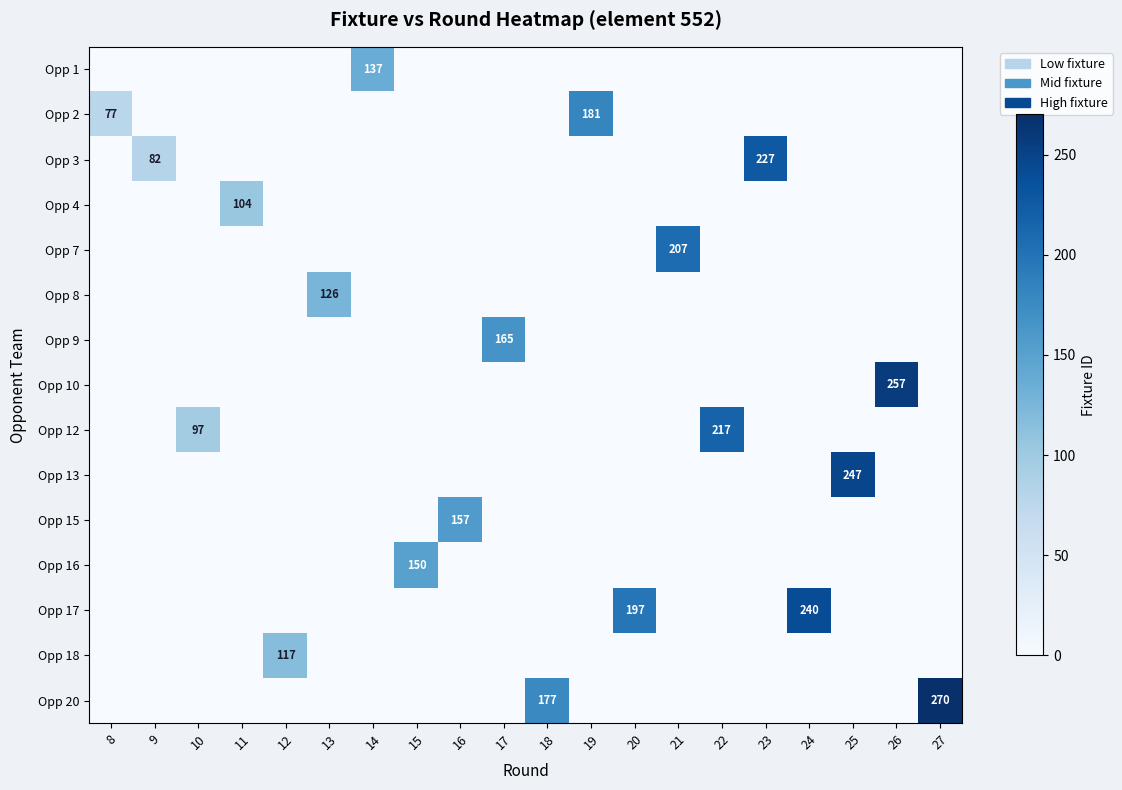

Is it true that Opp 16 equals 0 at 17?

True